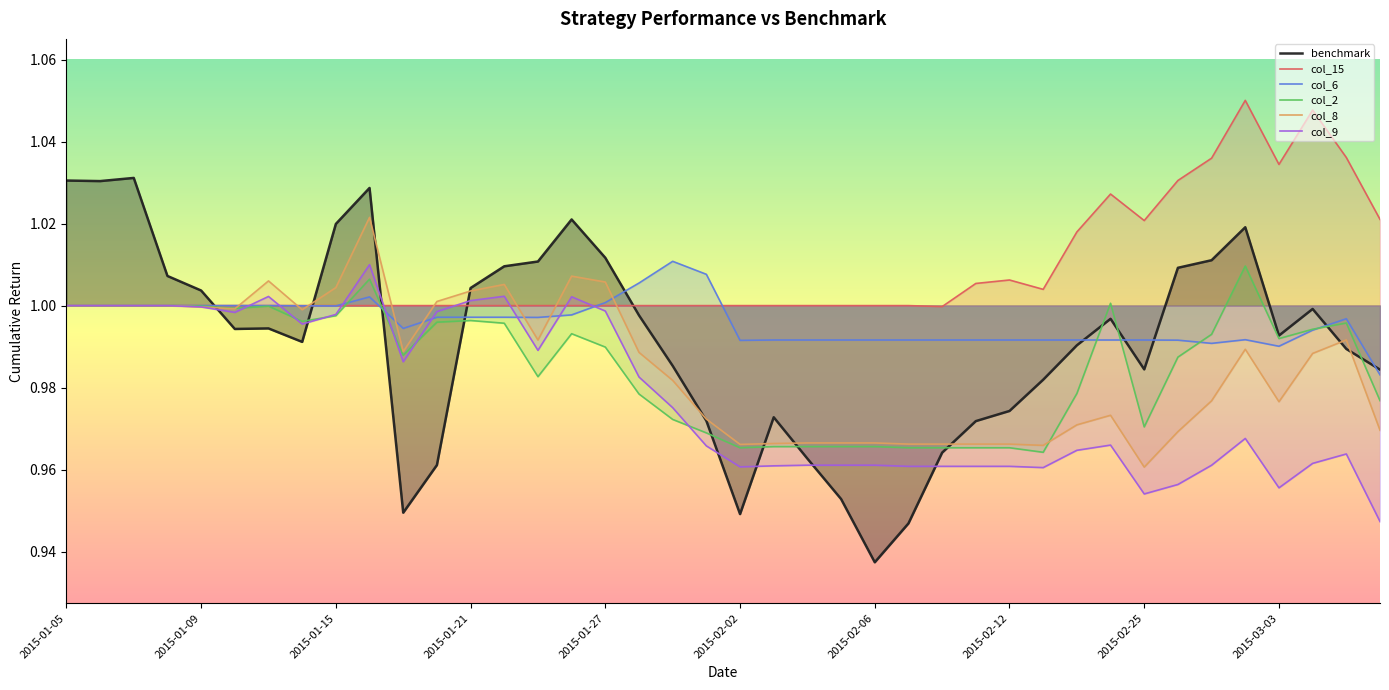

True or false: col_8 and col_9 intersect in this chart.

False